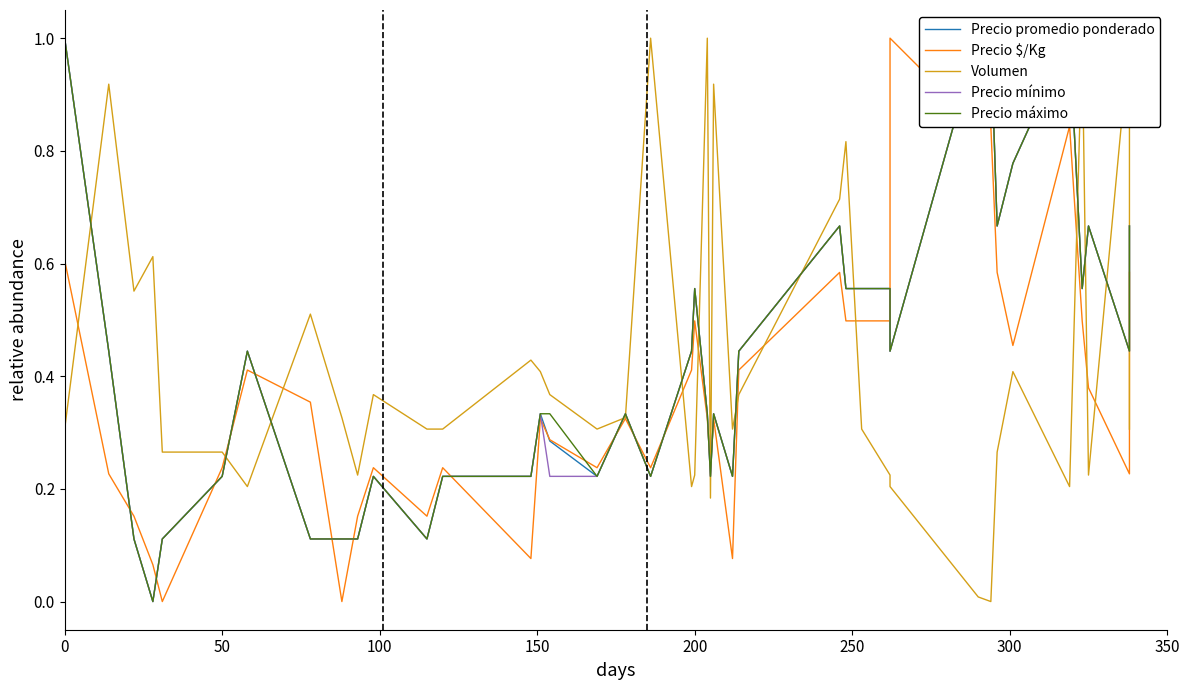

Reading left to right, extract all data points from this chart.

Precio promedio ponderado: 1.0	0.4	0.1	0.0	0.1	0.2	0.4	0.1	0.1	0.1	0.2	0.1	0.2	0.2	0.3	0.3	0.2	0.3	0.2	0.4	0.6	0.3	0.2	0.3	0.2	0.4	0.7	0.6	0.6	0.6	0.4	1.0	1.0	0.7	0.8	1.0	0.6	0.7	0.4	0.7
Precio $/Kg: 0.6	0.2	0.2	0.1	0.0	0.2	0.4	0.4	0.0	0.2	0.2	0.2	0.2	0.1	0.3	0.3	0.2	0.3	0.2	0.4	0.5	0.3	0.2	0.3	0.1	0.4	0.6	0.5	0.5	0.5	1.0	0.8	0.8	0.6	0.5	0.8	0.5	0.4	0.2	0.6
Volumen: 0.3	0.9	0.6	0.6	0.3	0.3	0.2	0.5	0.3	0.2	0.4	0.3	0.3	0.4	0.4	0.4	0.3	0.3	1.0	0.2	0.2	1.0	0.2	0.9	0.3	0.4	0.7	0.8	0.3	0.2	0.2	0.0	0.0	0.3	0.4	0.2	1.0	0.2	1.0	0.3
Precio mínimo: 1.0	0.4	0.1	0.0	0.1	0.2	0.4	0.1	0.1	0.1	0.2	0.1	0.2	0.2	0.3	0.2	0.2	0.3	0.2	0.4	0.6	0.3	0.2	0.3	0.2	0.4	0.7	0.6	0.6	0.6	0.4	1.0	1.0	0.7	0.8	1.0	0.6	0.7	0.4	0.7
Precio máximo: 1.0	0.4	0.1	0.0	0.1	0.2	0.4	0.1	0.1	0.1	0.2	0.1	0.2	0.2	0.3	0.3	0.2	0.3	0.2	0.4	0.6	0.3	0.2	0.3	0.2	0.4	0.7	0.6	0.6	0.6	0.4	1.0	1.0	0.7	0.8	1.0	0.6	0.7	0.4	0.7